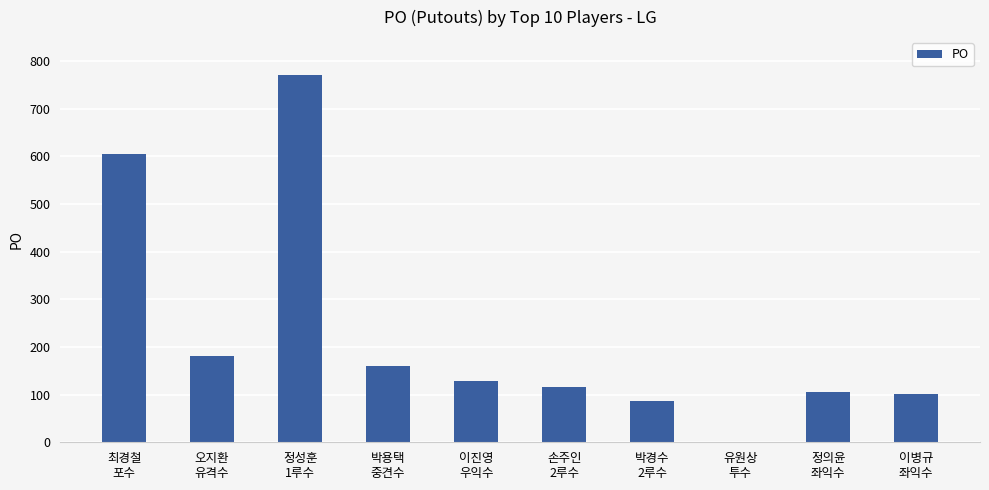

What is the average value?

226